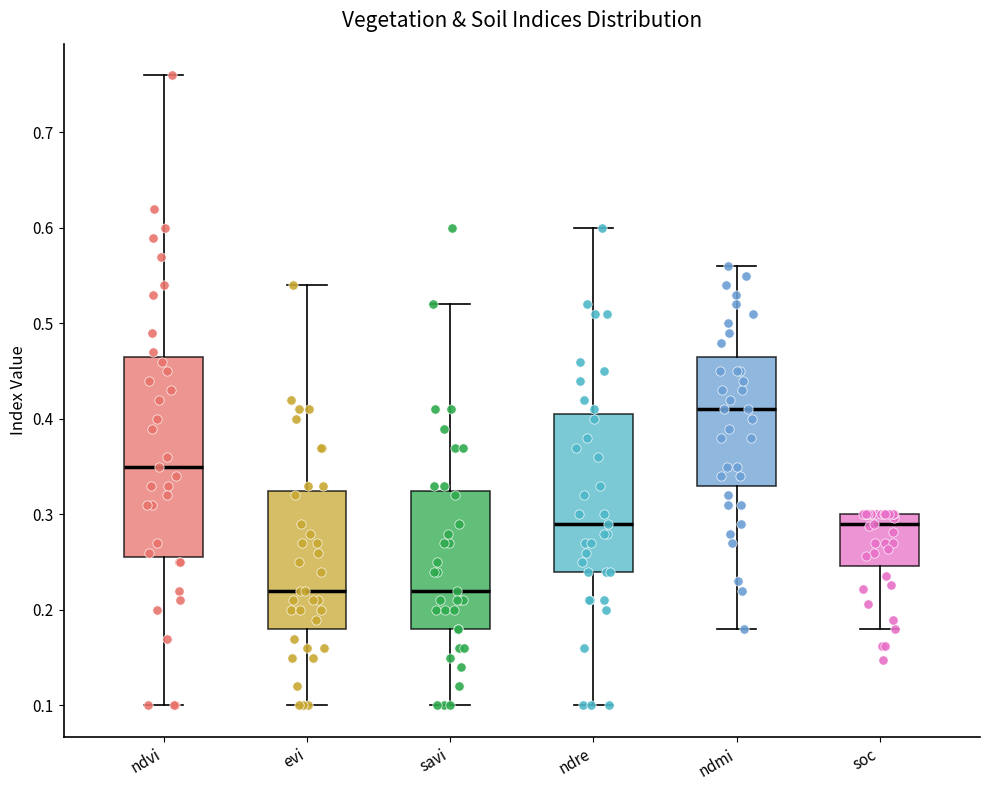

Reading left to right, read every box against the y-axis: the position of its median line, the range the box covers, and the ends of its whiskers. The values are not printed on the chart, so give them approximately, as read against the axis.

ndvi: median 0.35, box 0.26 to 0.47, whiskers 0.10 to 0.76
evi: median 0.22, box 0.18 to 0.33, whiskers 0.10 to 0.54
savi: median 0.22, box 0.18 to 0.33, whiskers 0.10 to 0.52
ndre: median 0.29, box 0.24 to 0.41, whiskers 0.10 to 0.60
ndmi: median 0.41, box 0.33 to 0.47, whiskers 0.18 to 0.56
soc: median 0.29, box 0.25 to 0.30, whiskers 0.18 to 0.30